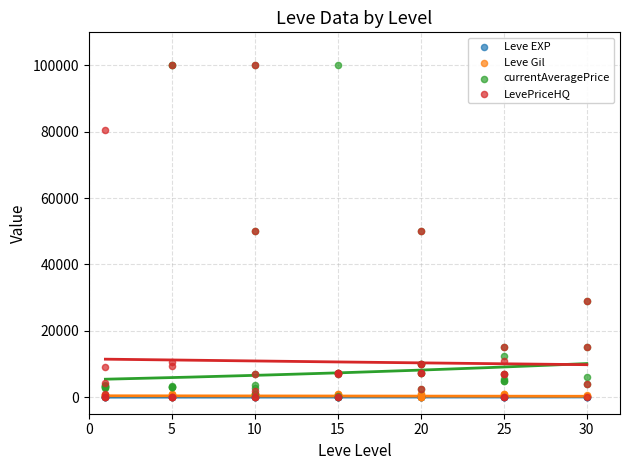

What are all the series names shown in the legend?

Leve EXP, Leve Gil, currentAveragePrice, LevePriceHQ